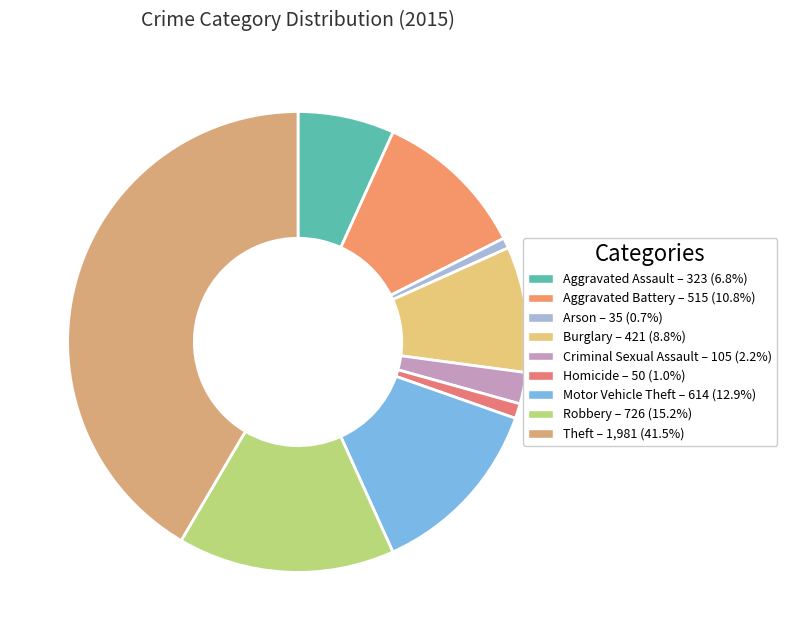

How much of the chart is everything except Theft?

58.5%